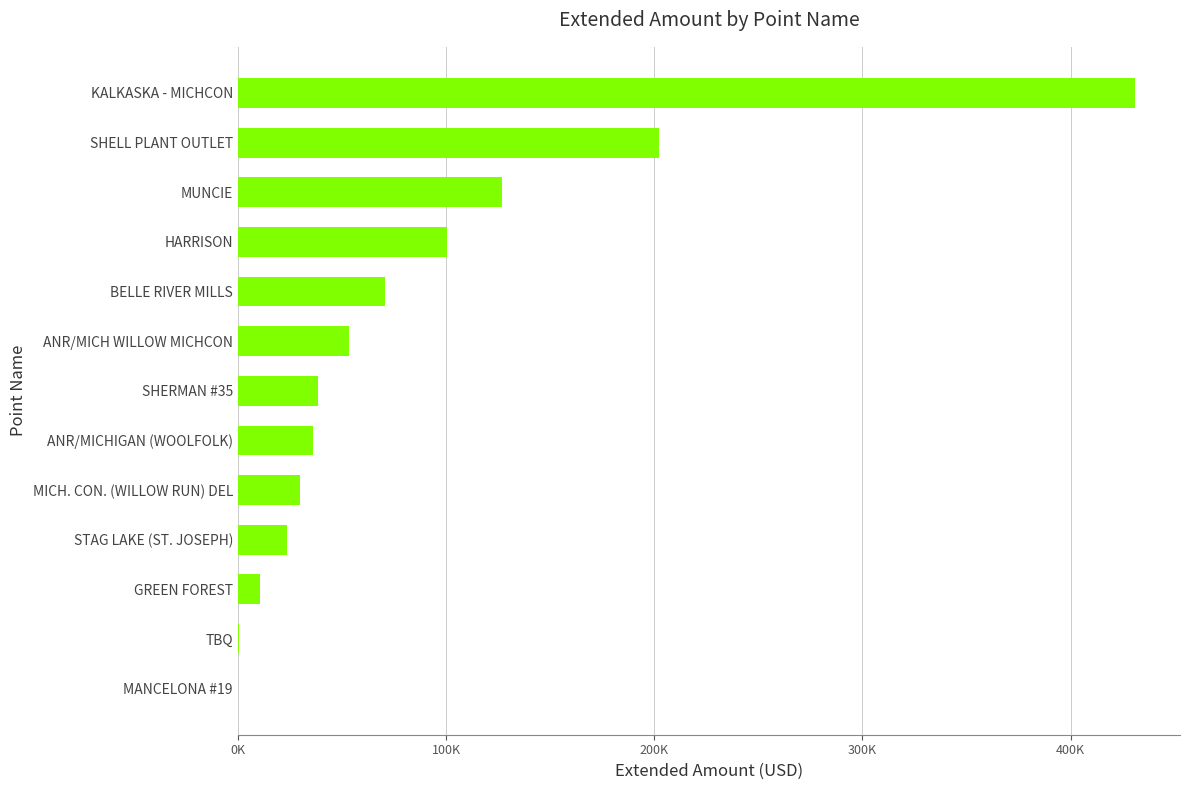

At which label is the value closest to 215596?

SHELL PLANT OUTLET